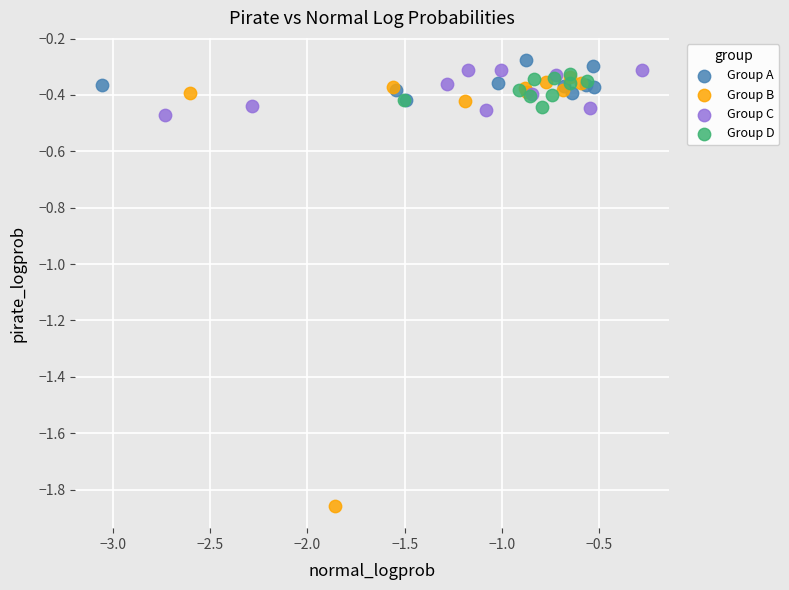

Which series contains the lowest Y value?

Group B